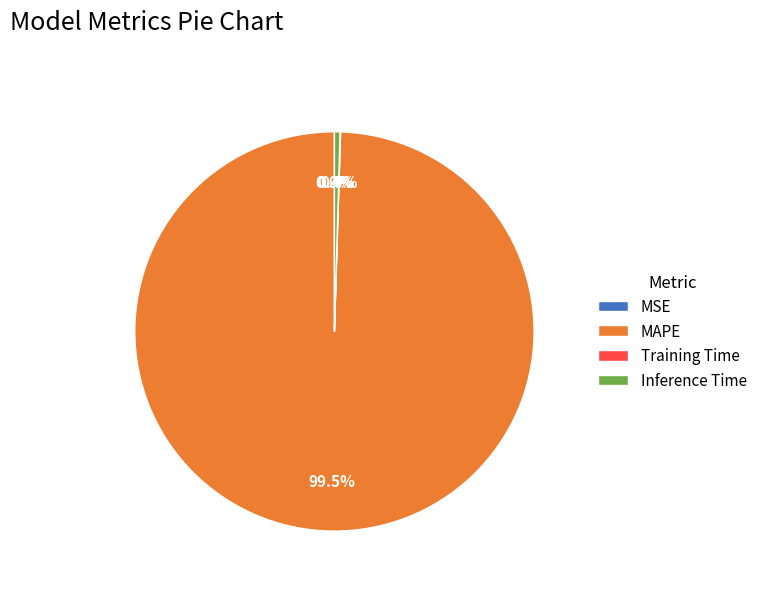

Between Inference Time and MAPE, which is larger?

MAPE